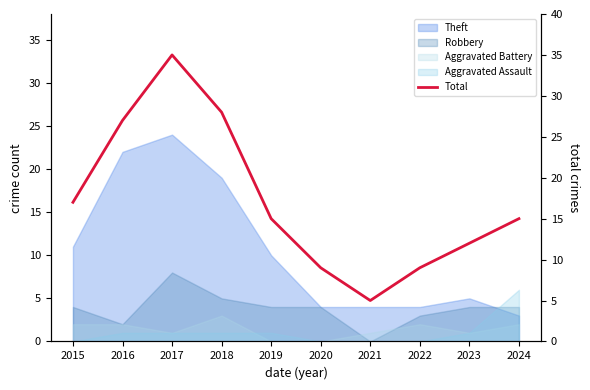

Reading left to right, what are all the values shown in this chart?

2015=17	2016=27	2017=35	2018=28	2019=15	2020=9	2021=5	2022=9	2023=12	2024=15